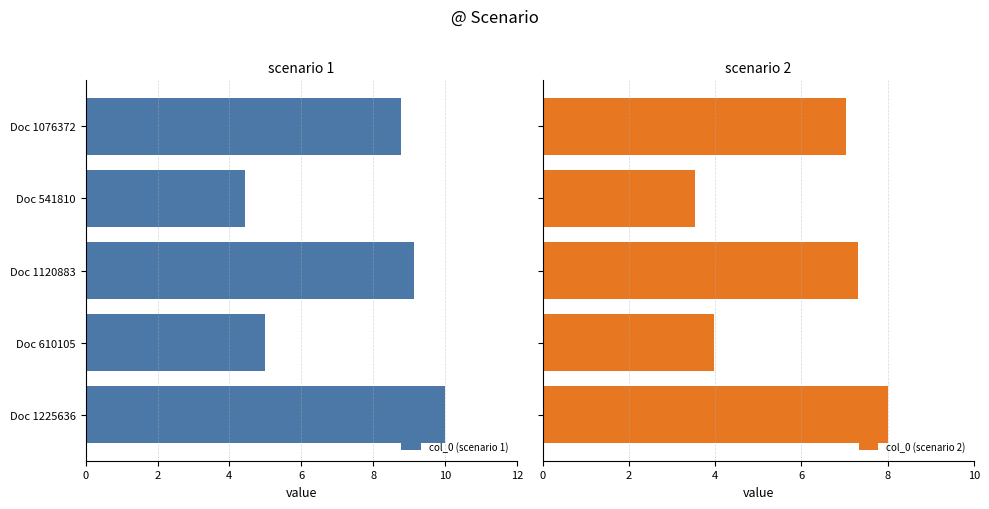

What is the lowest value of the col_0 (scenario 2) series?

3.5